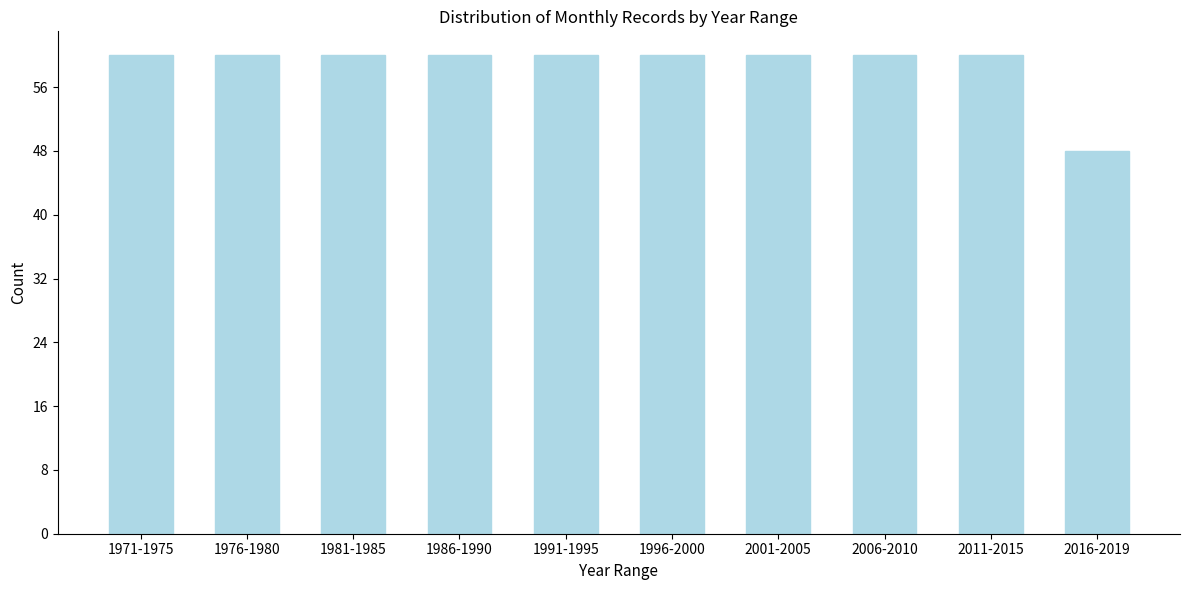

Reading left to right, extract all data points from this chart.

60	60	60	60	60	60	60	60	60	48